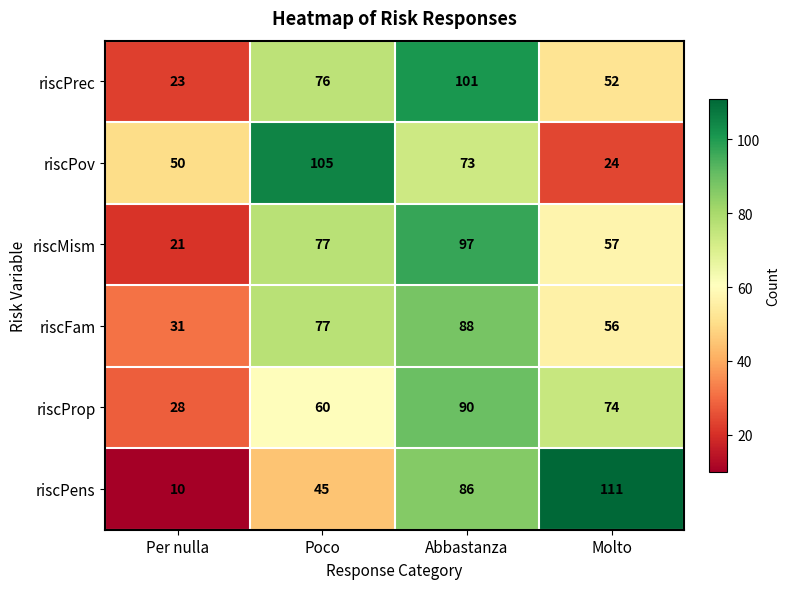

What is the greatest value displayed?

111